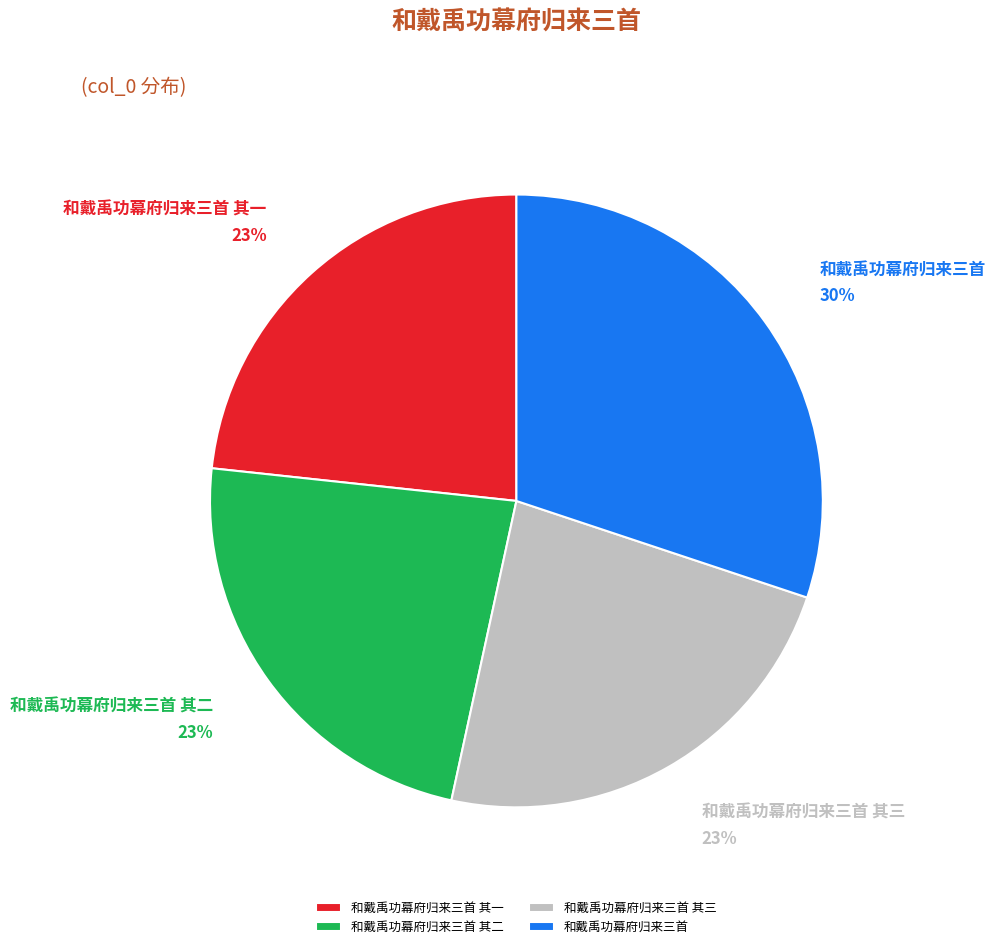

To the nearest percent, what is the average slice percentage?

25%